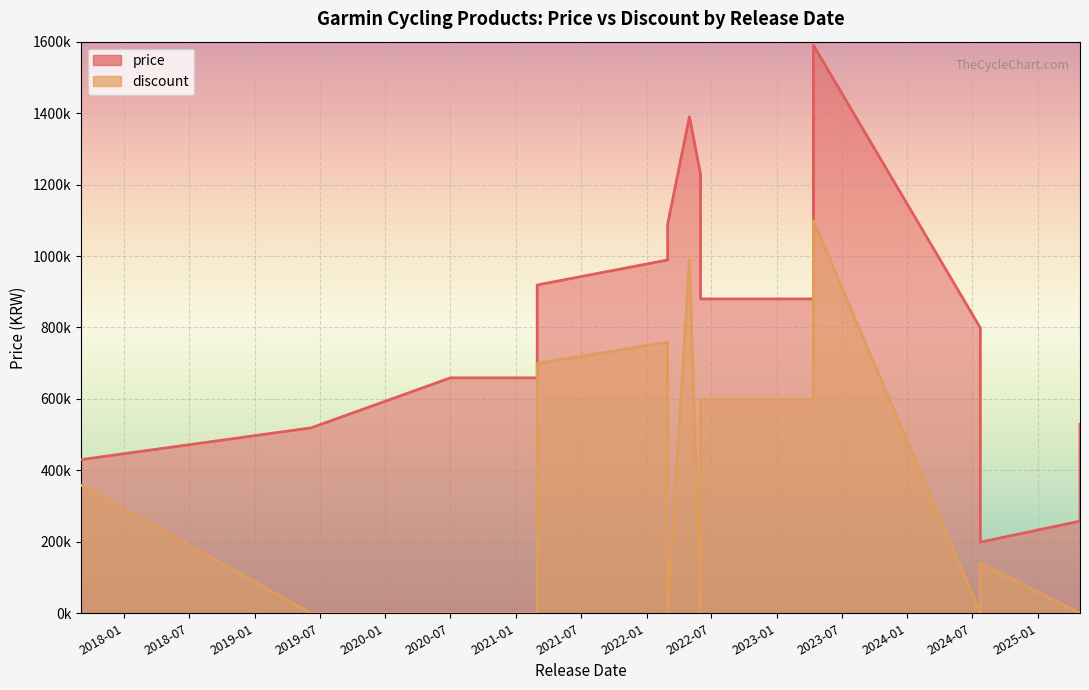

Which series has the largest range (max minus min)?

price